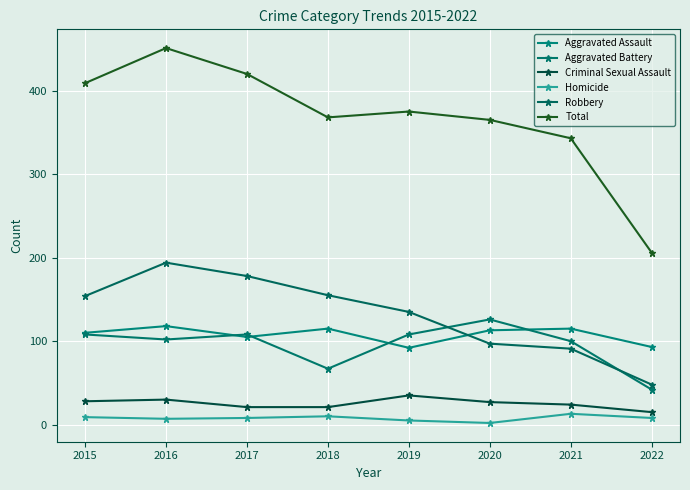

Read the Total value at 2021, to the nearest 10.

340